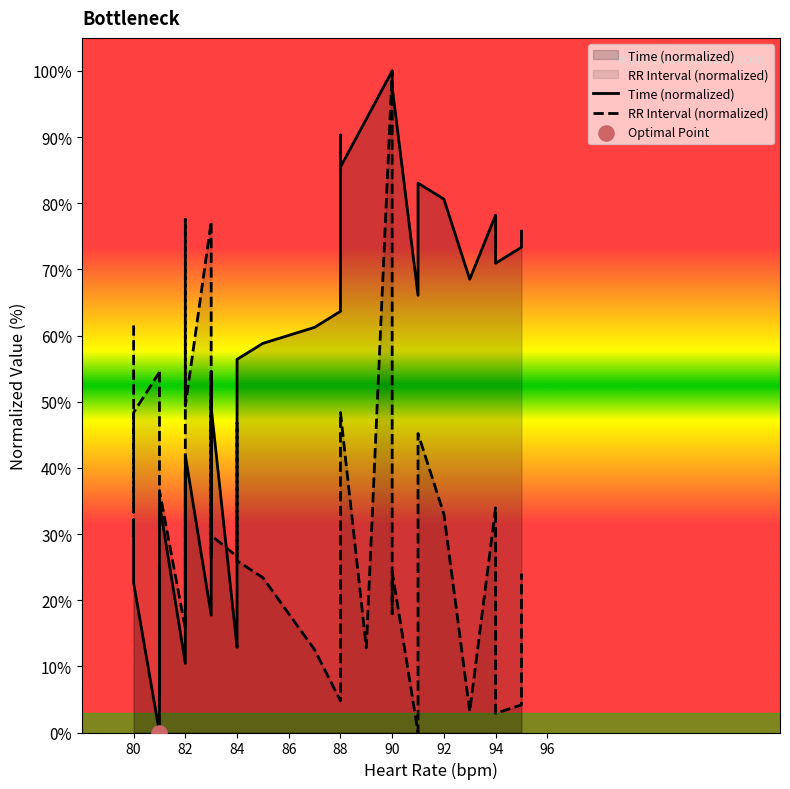

Which series reaches the maximum Y coordinate?

Time (normalized)